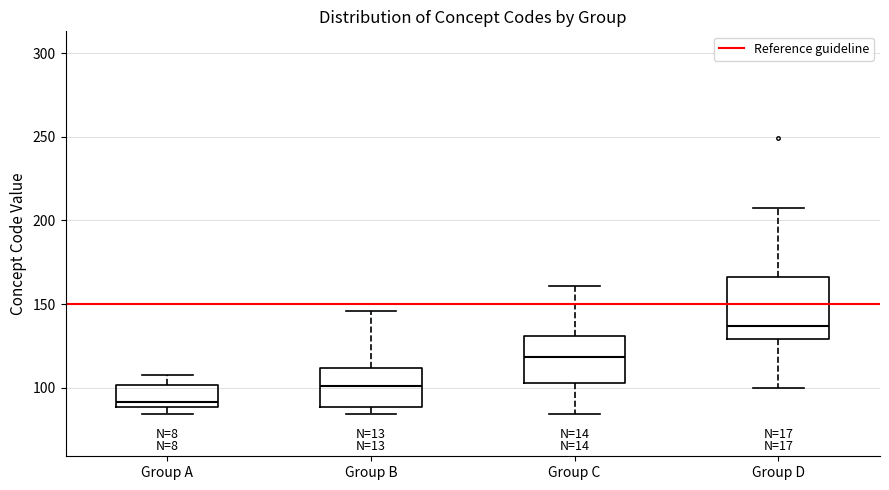

Which box has the lowest median line?

Group A